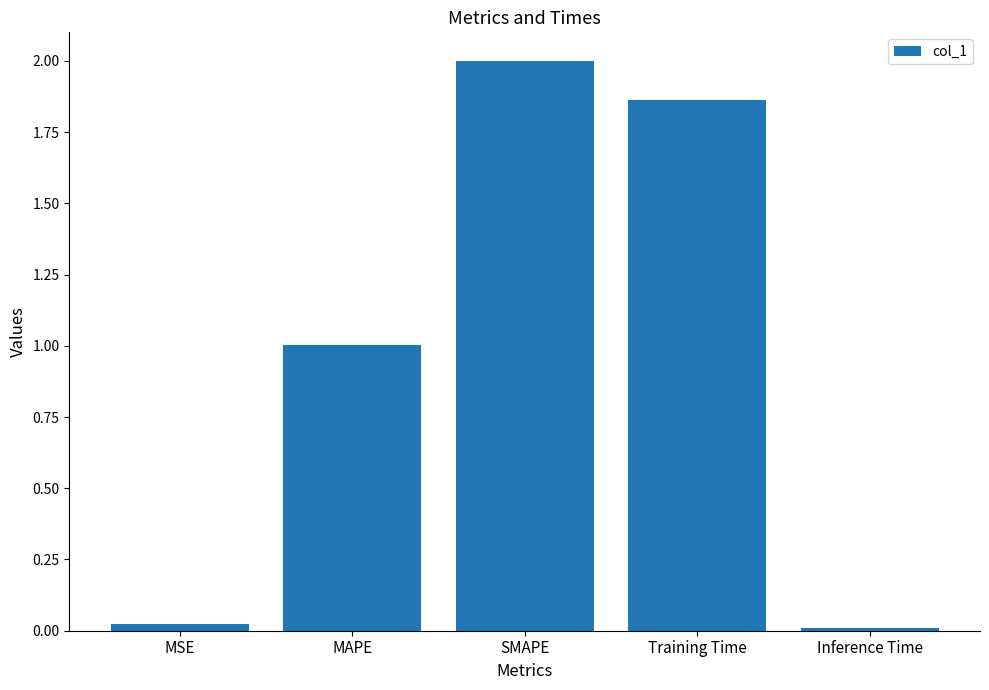

The value at MSE is 0.0. True or false?

True